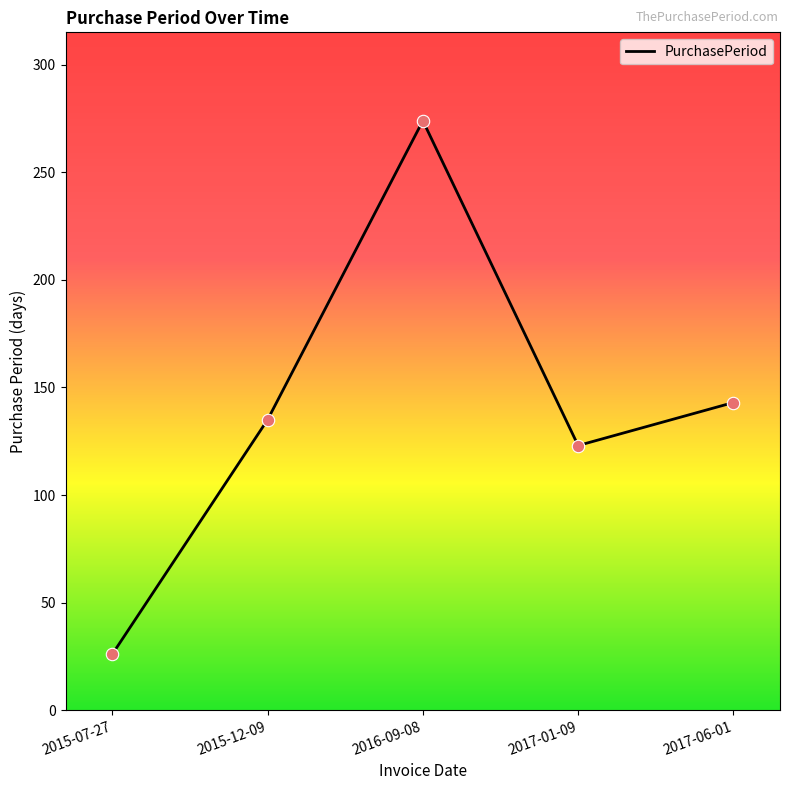

What is the ratio of the value at 2016-09-08 to the value at 2017-01-09?

2.2